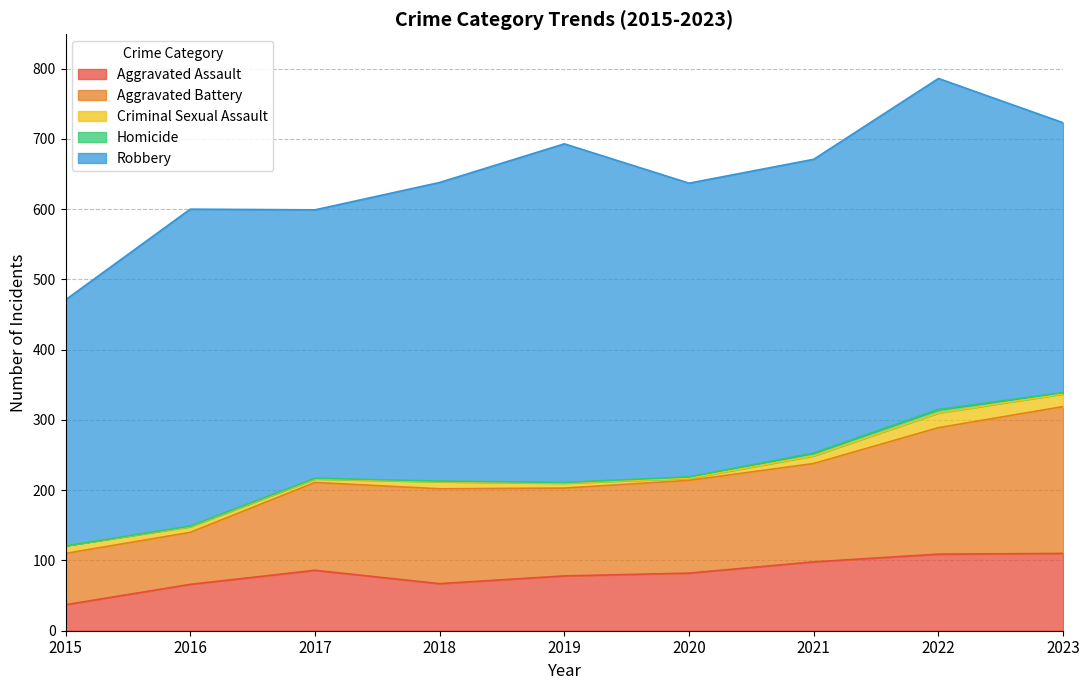

True or false: Robbery and Aggravated Battery intersect in this chart.

False